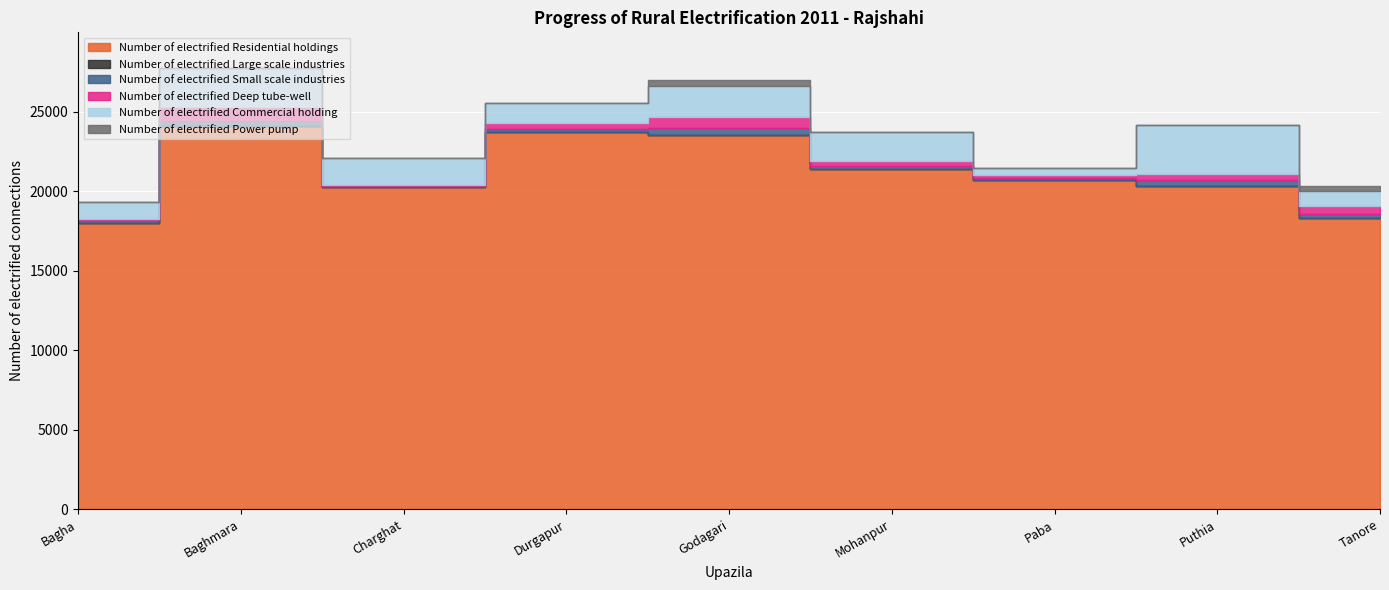

Which has a higher value, Baghmara or Tanore?

Baghmara